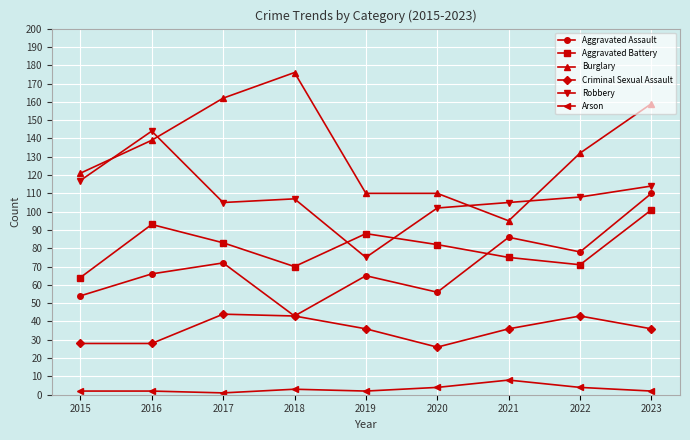

How many interior local peaks does the Criminal Sexual Assault series have?

2